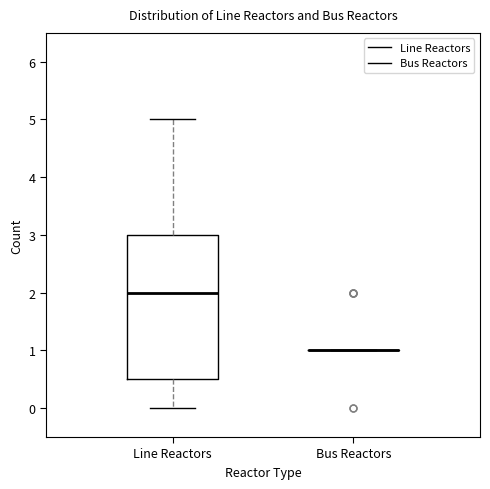

Reading left to right, transcribe this box plot: for each box, give where its median line is, the range the box spans, and where its two whiskers end, as read against the y-axis. The values are not printed on the chart, so give them approximately, as read against the axis.

Line Reactors: median 2.0, box 0.5 to 3.0, whiskers 0.0 to 5.0
Bus Reactors: box collapsed to a line at 1.0, whiskers 1.0 to 1.0